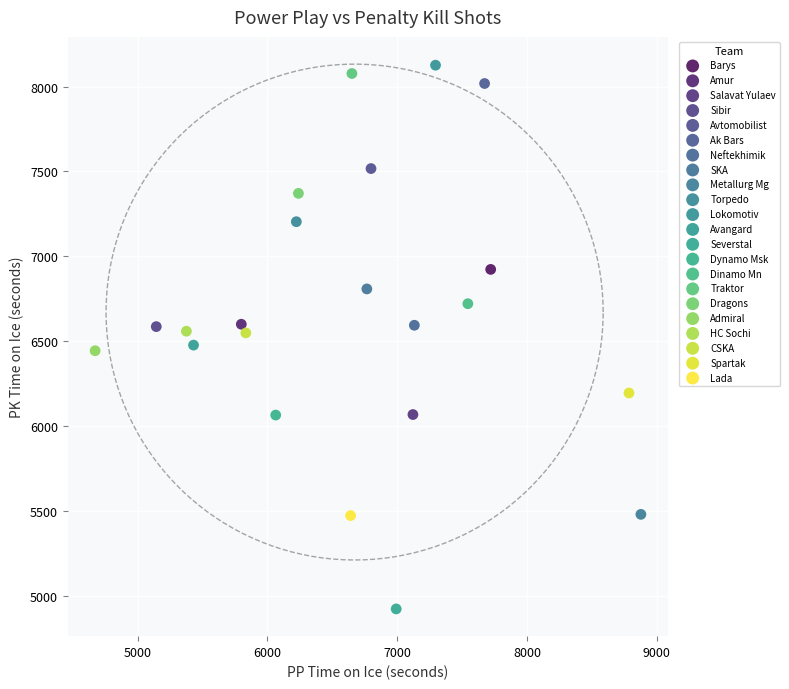

What are all the series names shown in the legend?

Barys, Amur, Salavat Yulaev, Sibir, Avtomobilist, Ak Bars, Neftekhimik, SKA, Metallurg Mg, Torpedo, Lokomotiv, Avangard, Severstal, Dynamo Msk, Dinamo Mn, Traktor, Dragons, Admiral, HC Sochi, CSKA, Spartak, Lada